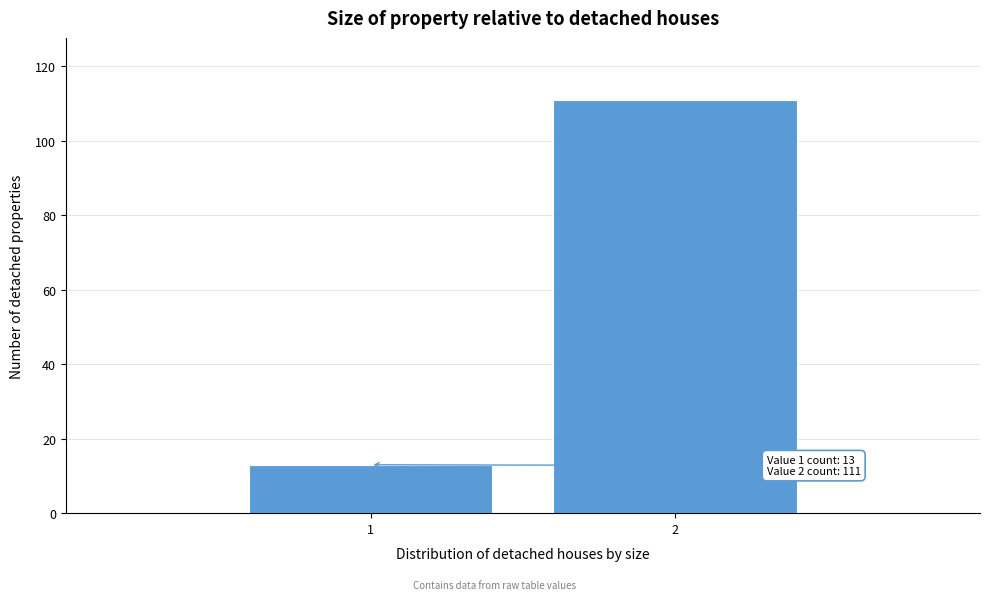

Reading left to right, what are all the values shown in this chart?

1=13	2=111